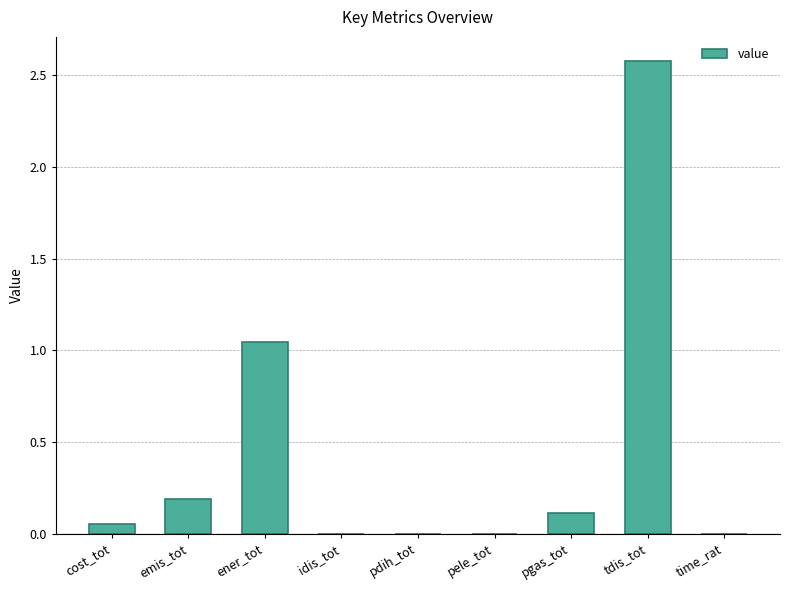

What is the sum of all values?

4.0